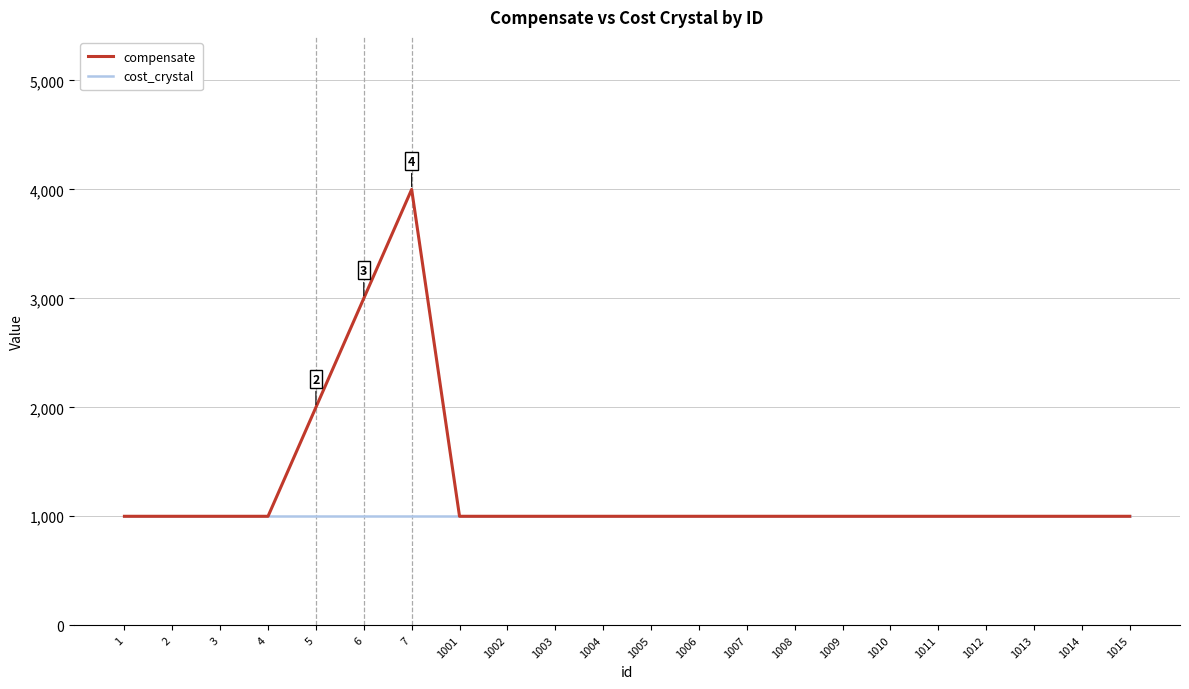

List the series in order of their overall mean, lowest first.

cost_crystal, compensate